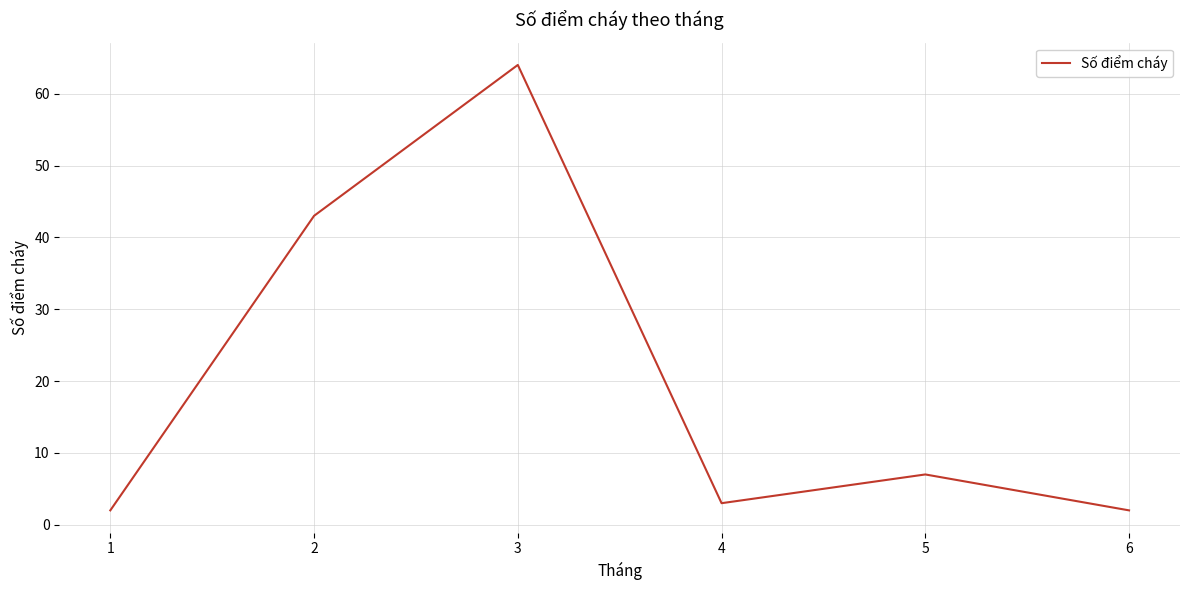

What is the approximate value at 2, to the nearest 5?

45